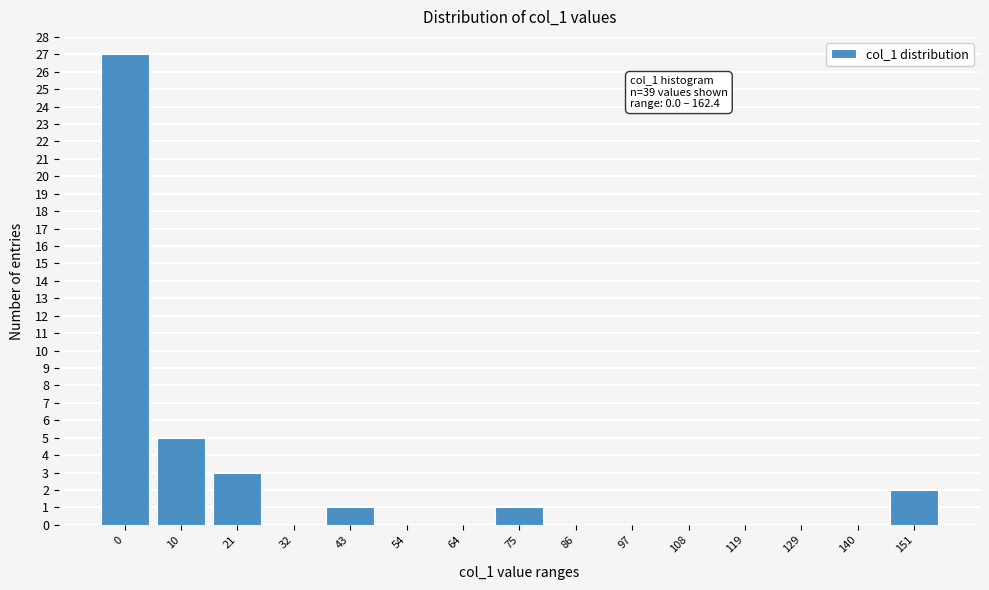

Reading right to left, what are all the values shown in this chart?

151=2	140=0	129=0	119=0	108=0	97=0	86=0	75=1	64=0	54=0	43=1	32=0	21=3	10=5	0=27